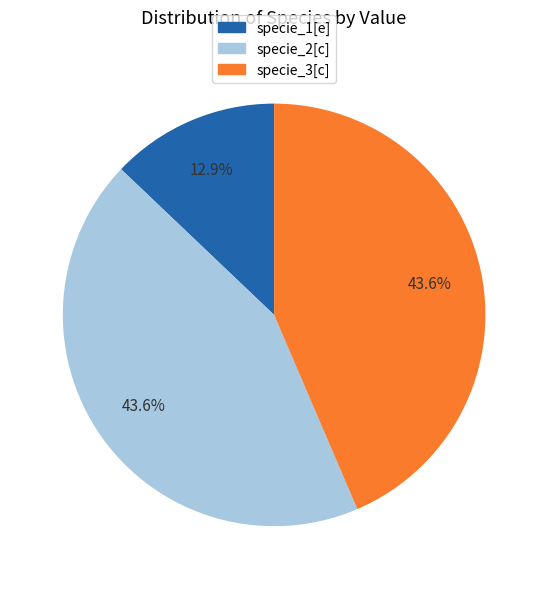

To the nearest percent, what is the average slice percentage?

33%